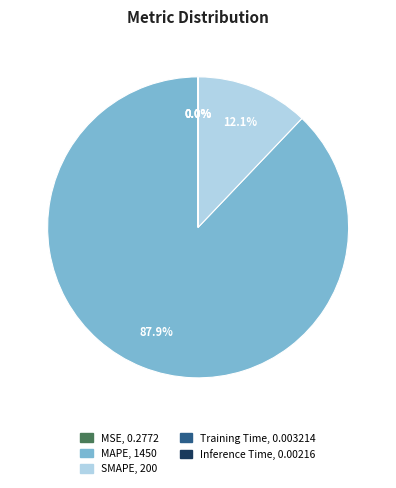

Is there a majority slice in this chart?

Yes